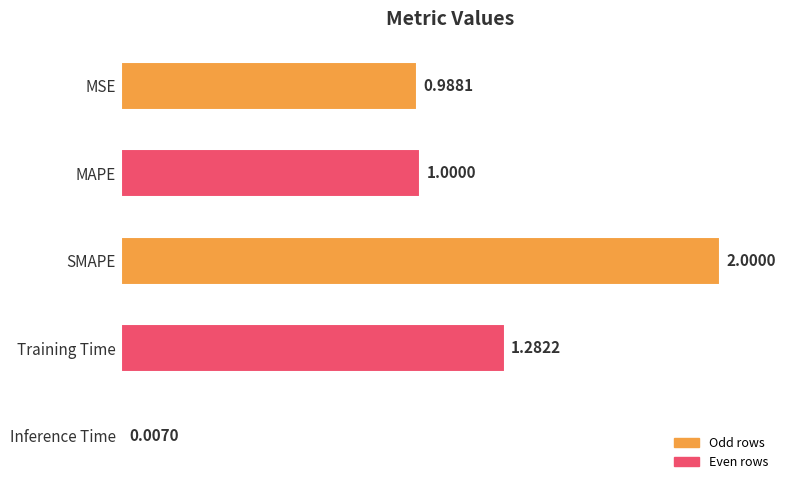

Rank the categories by value from highest to lowest.

SMAPE, Training Time, MAPE, MSE, Inference Time